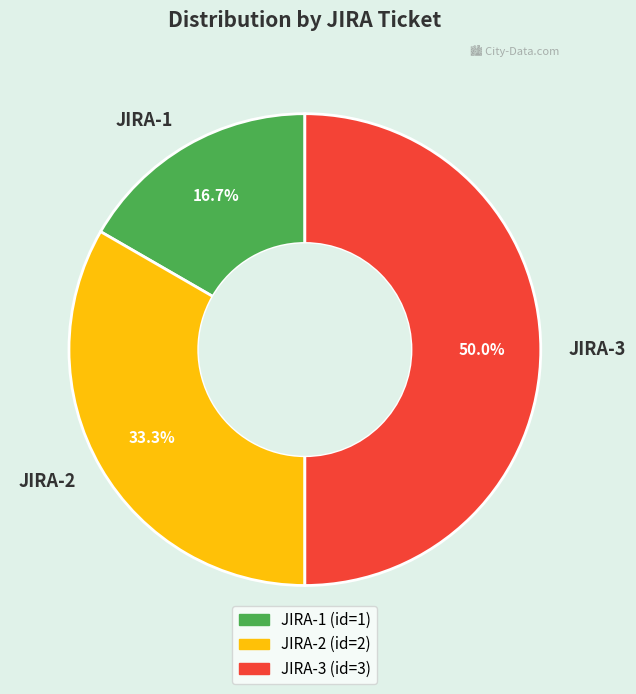

Does JIRA-1 account for over 50% of the chart?

No